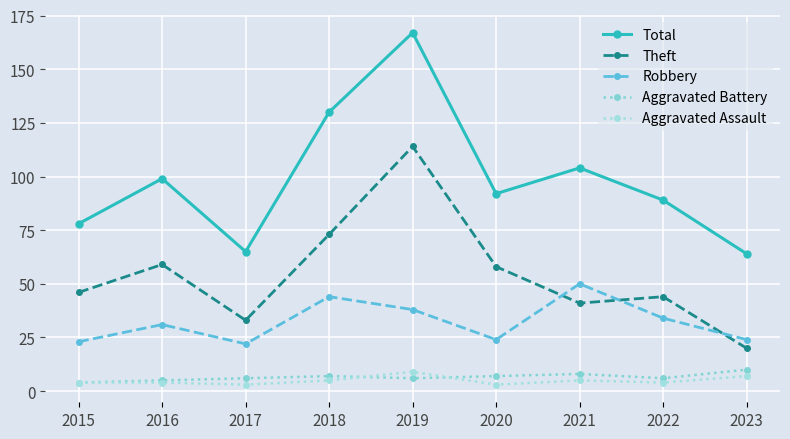

Where is the first local minimum for Robbery?

2017